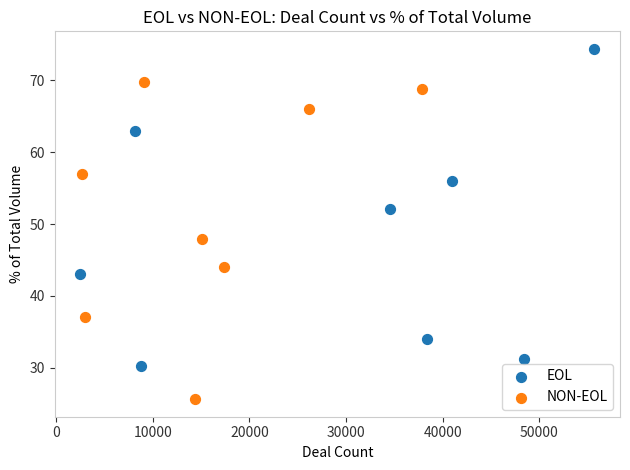

Which series contains the lowest Y value?

NON-EOL